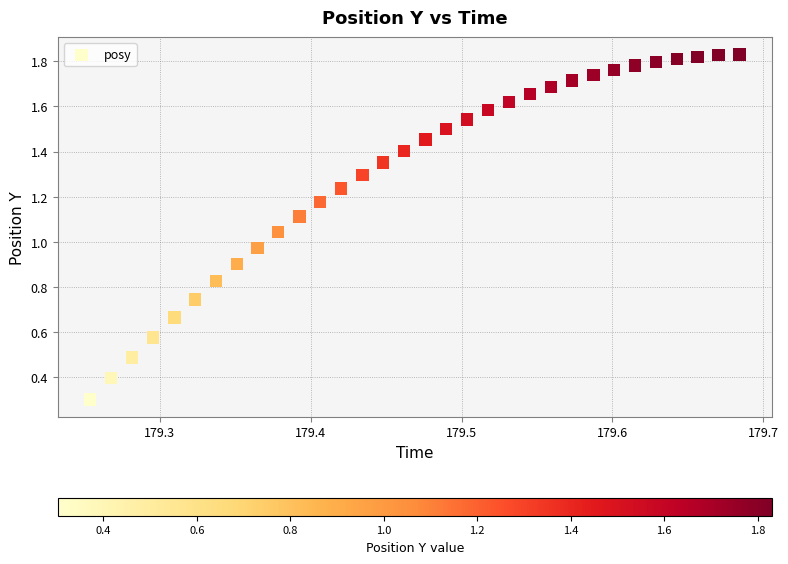

What is the range of X values (max minus min)?

0.4